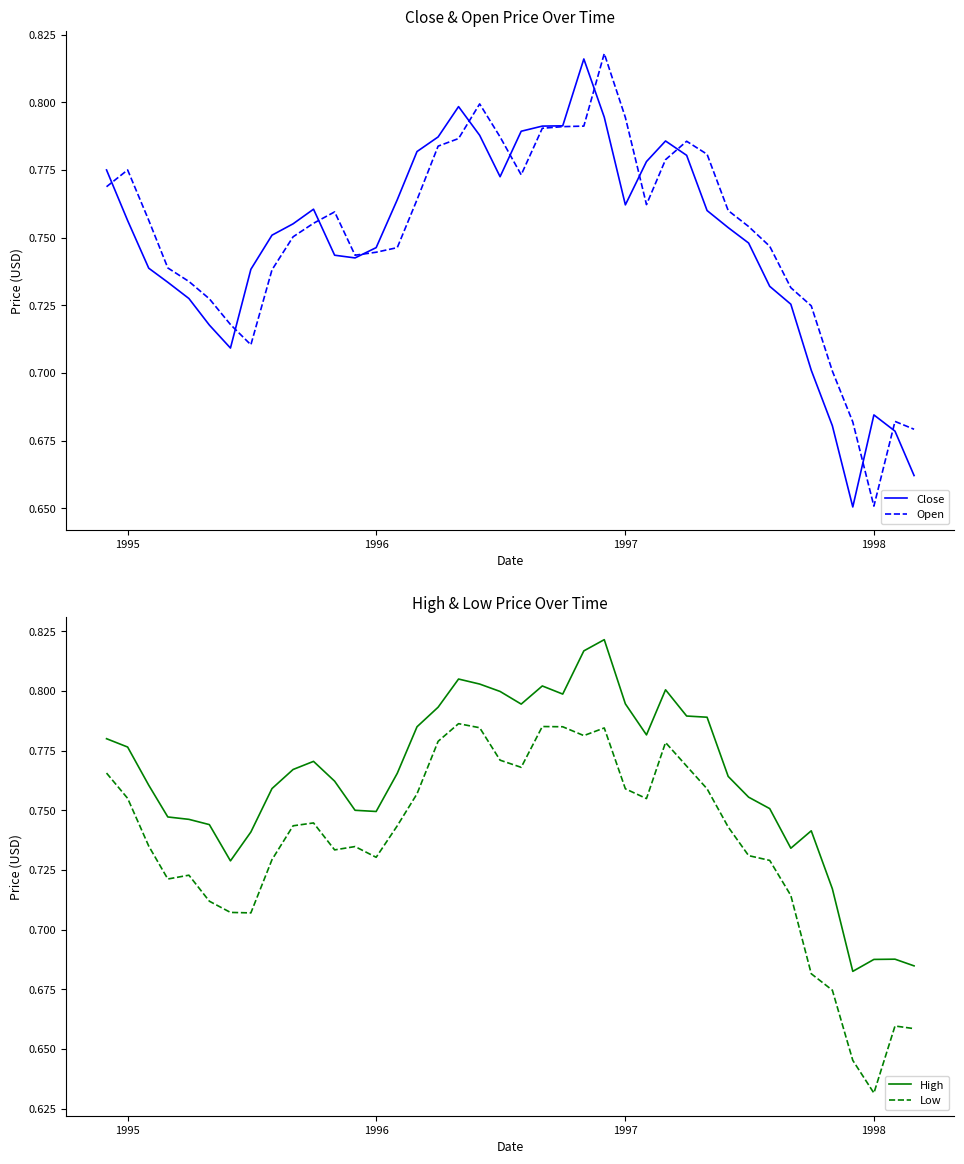

True or false: High and Low intersect in this chart.

False